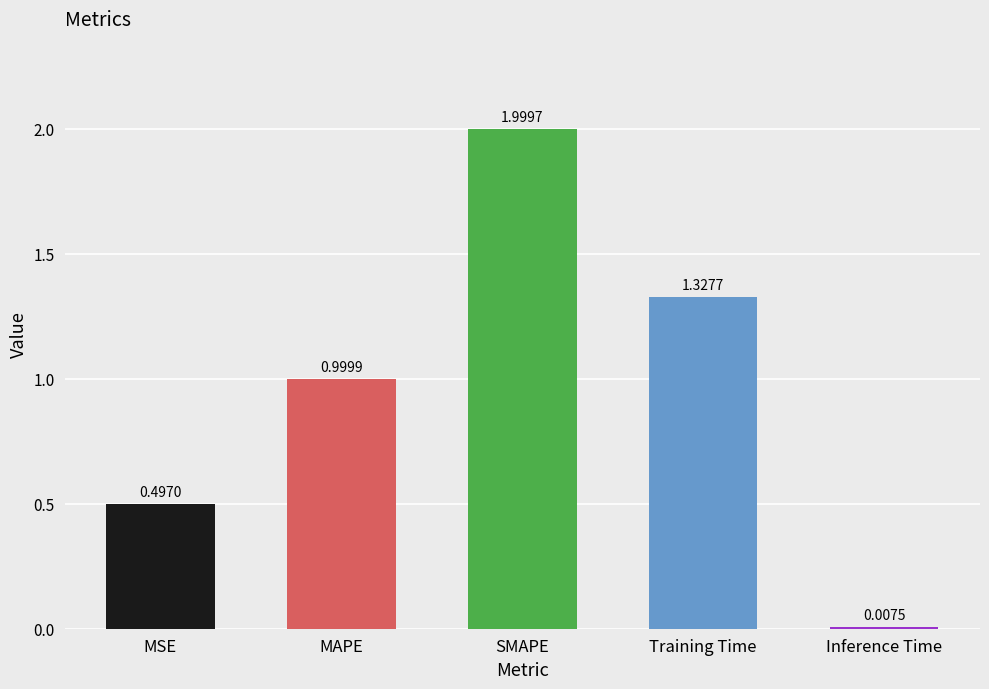

What is the sum of all values?

4.8